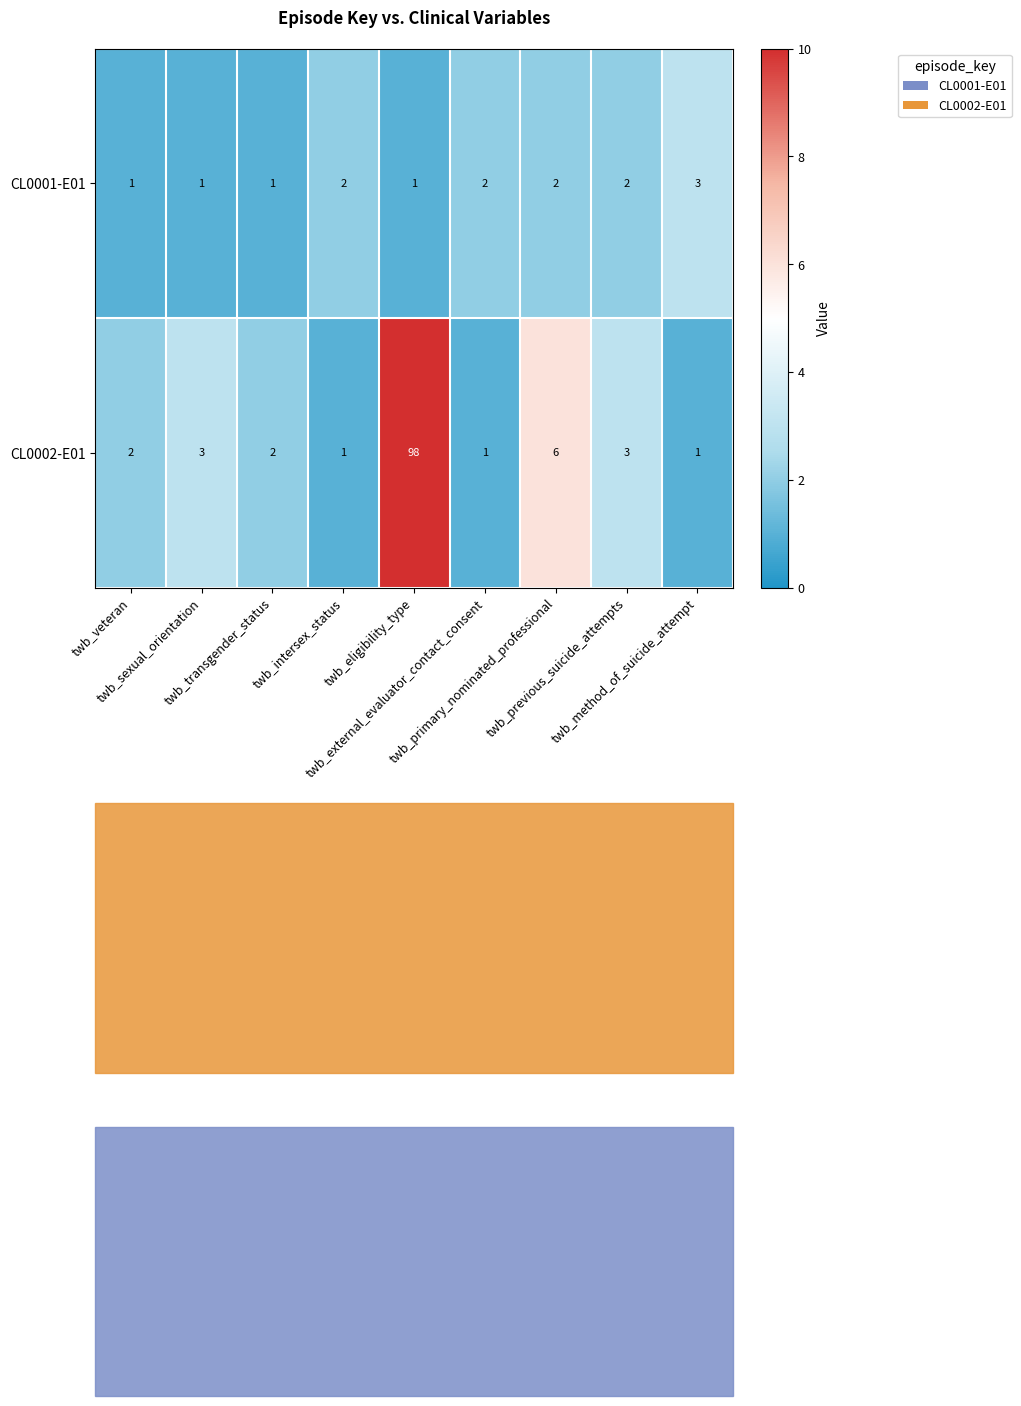

How many CL0001-E01 values are between 1 and 2?

8